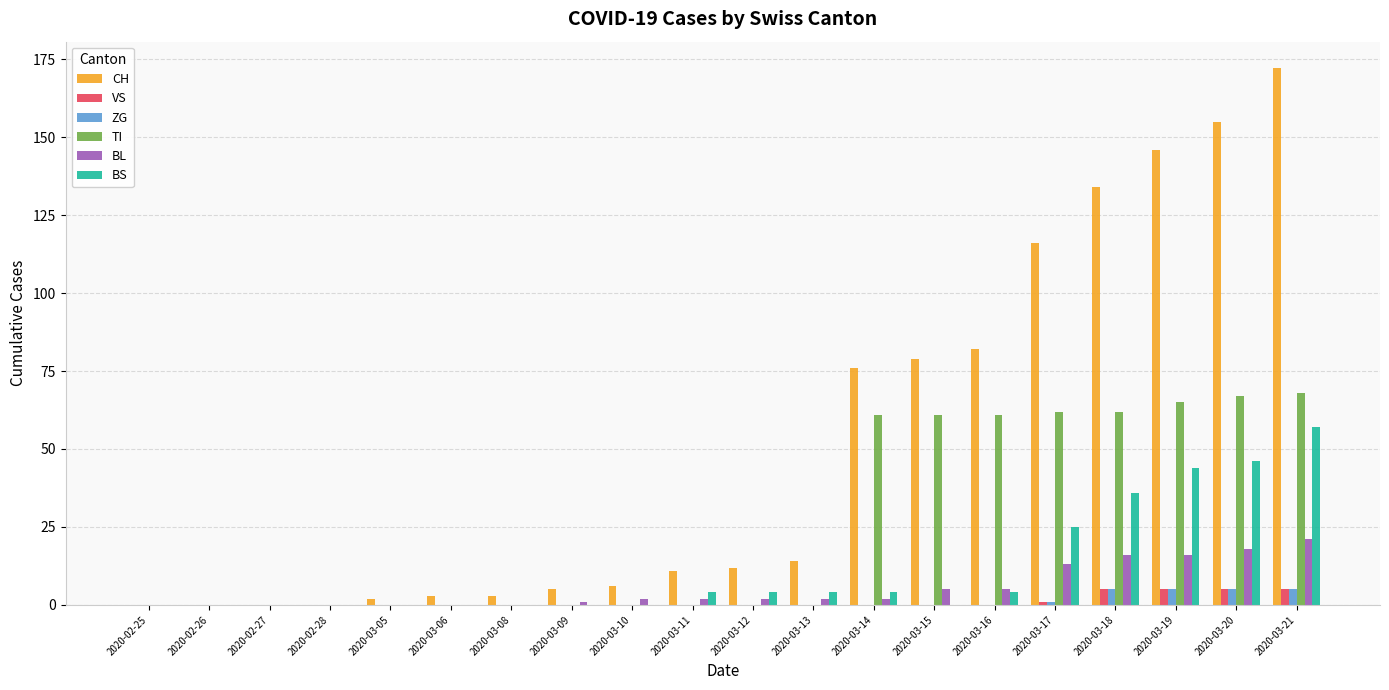

Reading right to left, extract all data points from this chart.

CH: 172	155	146	134	116	82	79	76	14	12	11	6	5	3	3	2	0	0	0	0
VS: 5	5	5	5	1	0	0	0	0	0	0	0	0	0	0	0	0	0	0	0
ZG: 5	5	5	5	1	0	0	0	0	0	0	0	0	0	0	0	0	0	0	0
TI: 68	67	65	62	62	61	61	61	0	0	0	0	0	0	0	0	0	0	0	0
BL: 21	18	16	16	13	5	5	2	2	2	2	2	1	0	0	0	0	0	0	0
BS: 57	46	44	36	25	4	0	4	4	4	4	0	0	0	0	0	0	0	0	0